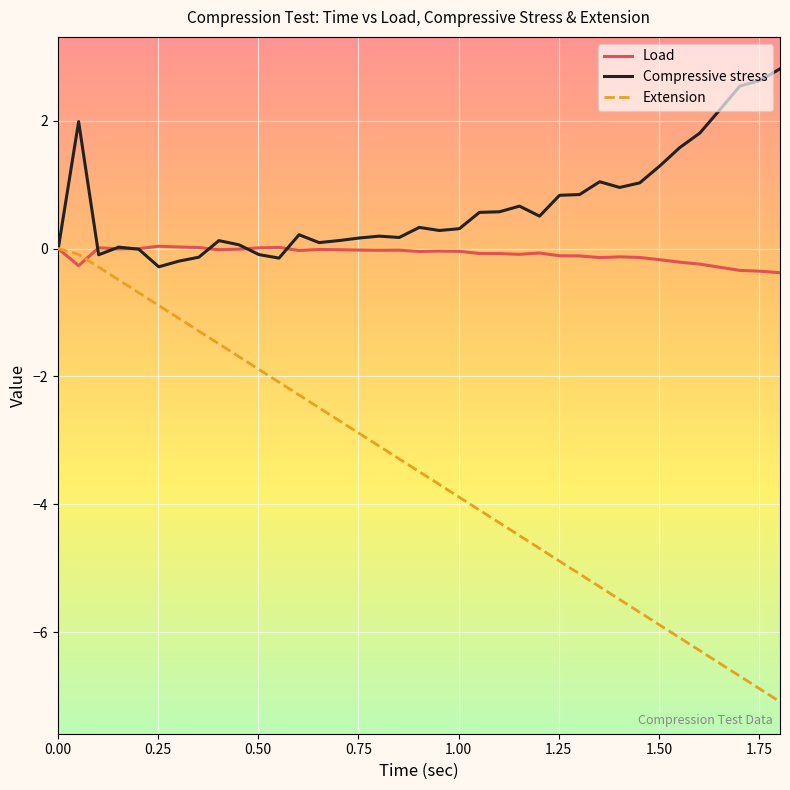

Does the chart have visible grid lines?

Yes